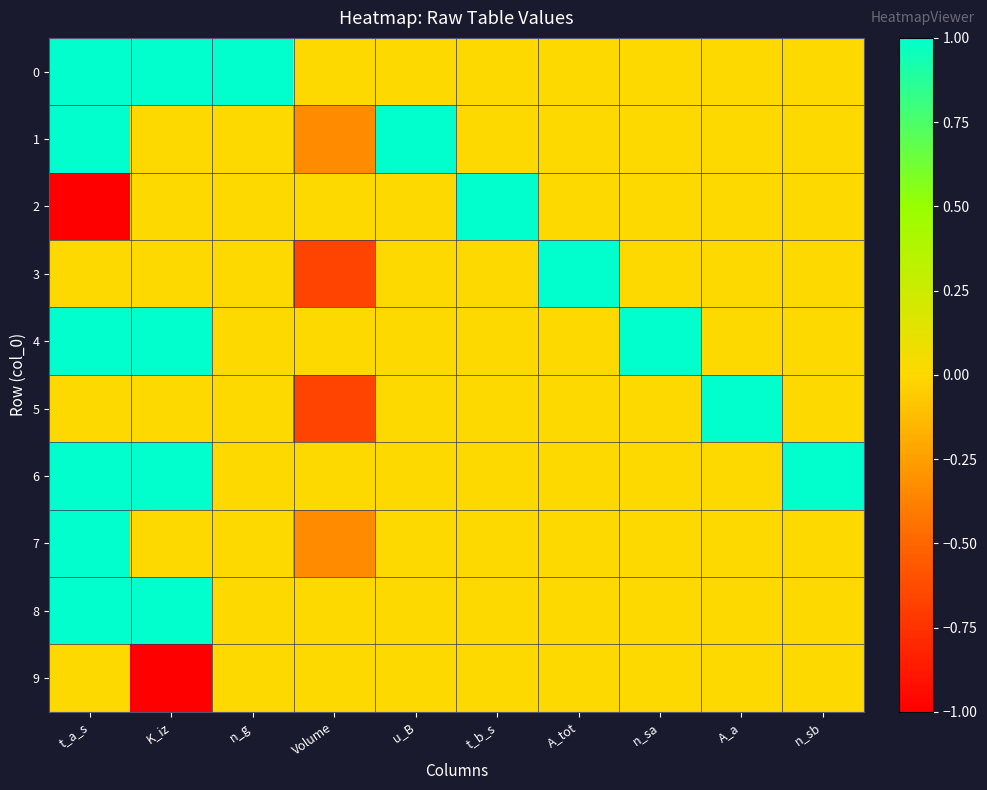

Rank the series at t_b_s from lowest to highest value.

0, 1, 3, 4, 5, 6, 7, 8, 9, 2